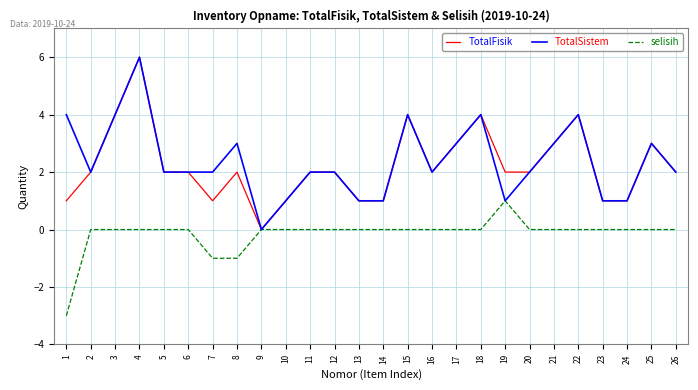

Reading left to right, list all the values displayed in this chart.

TotalFisik: 1	2	4	6	2	2	1	2	0	1	2	2	1	1	4	2	3	4	2	2	3	4	1	1	3	2
TotalSistem: 4	2	4	6	2	2	2	3	0	1	2	2	1	1	4	2	3	4	1	2	3	4	1	1	3	2
selisih: -3	0	0	0	0	0	-1	-1	0	0	0	0	0	0	0	0	0	0	1	0	0	0	0	0	0	0